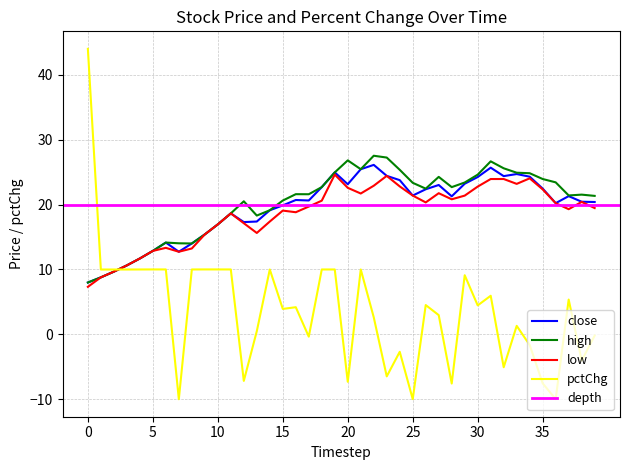

What is the lowest value of the high series?

8.0